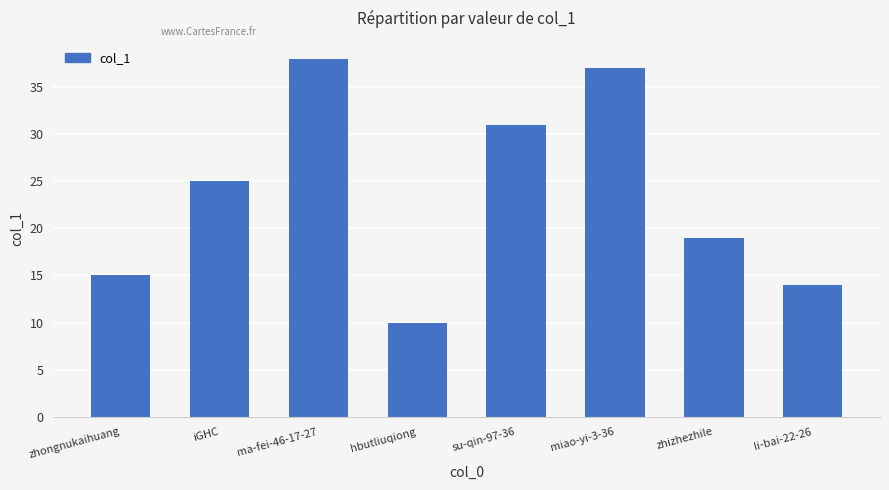

Reading left to right, transcribe all the data shown in this chart.

15	25	38	10	31	37	19	14